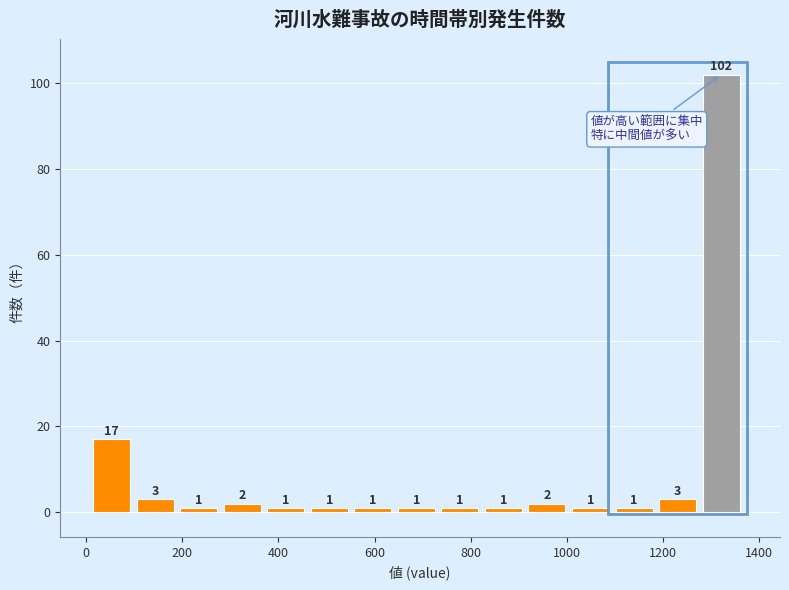

Reading left to right, transcribe this chart: for each bar, give the range it covers on the x-axis and its height. The bar edges are not printed on the chart, so give them approximately, as read against the axis.

0 to 100: 17
100 to 180: 3
180 to 280: 1
280 to 360: 2
360 to 460: 1
460 to 560: 1
560 to 640: 1
640 to 740: 1
740 to 820: 1
820 to 920: 1
920 to 1000: 2
1000 to 1100: 1
1100 to 1180: 1
1180 to 1280: 3
1280 to 1360: 102